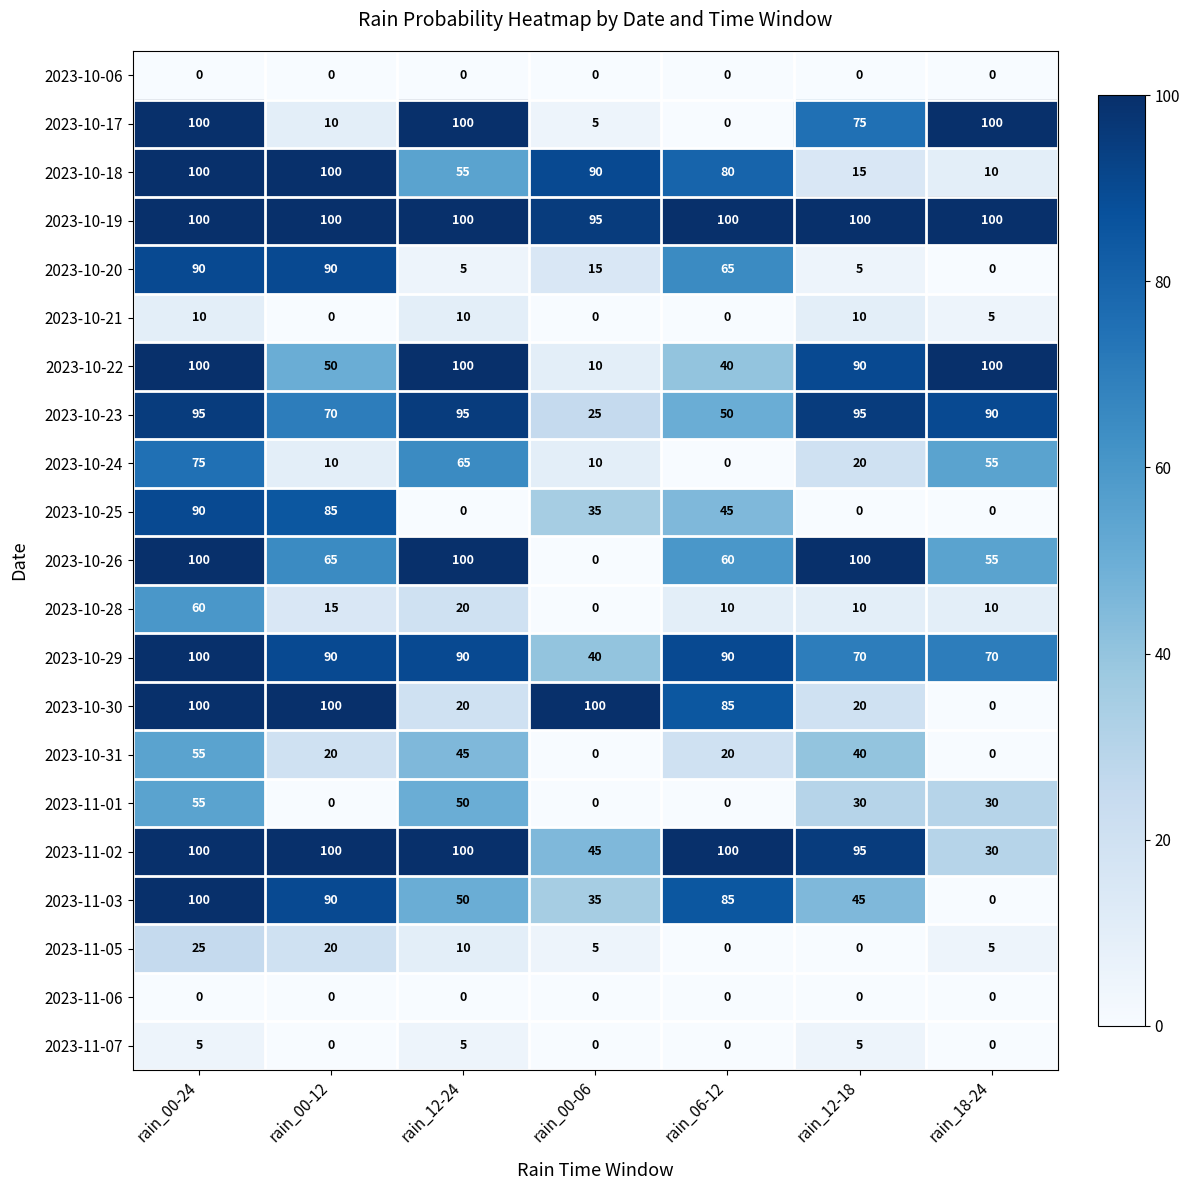

At which category is the sum across all series the highest?

rain_00-24